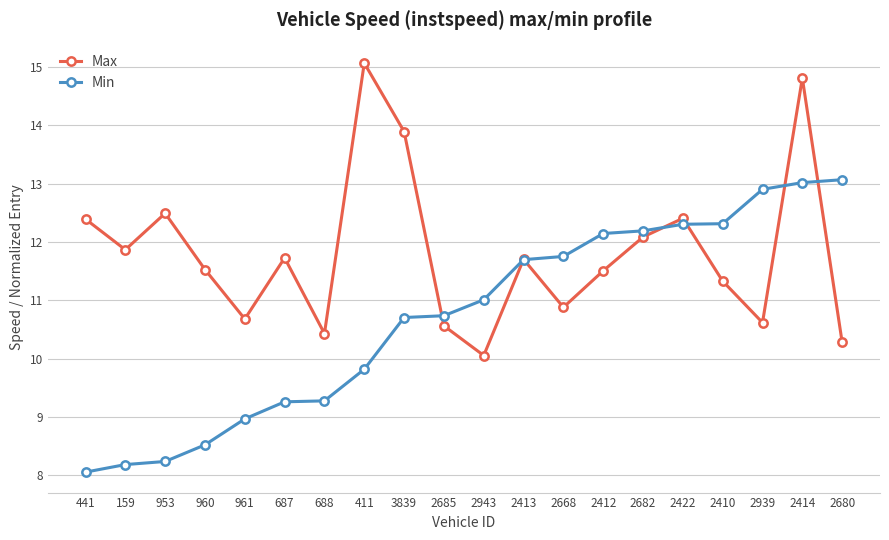

What is the value of the Min point at the 16th from the left?

12.3